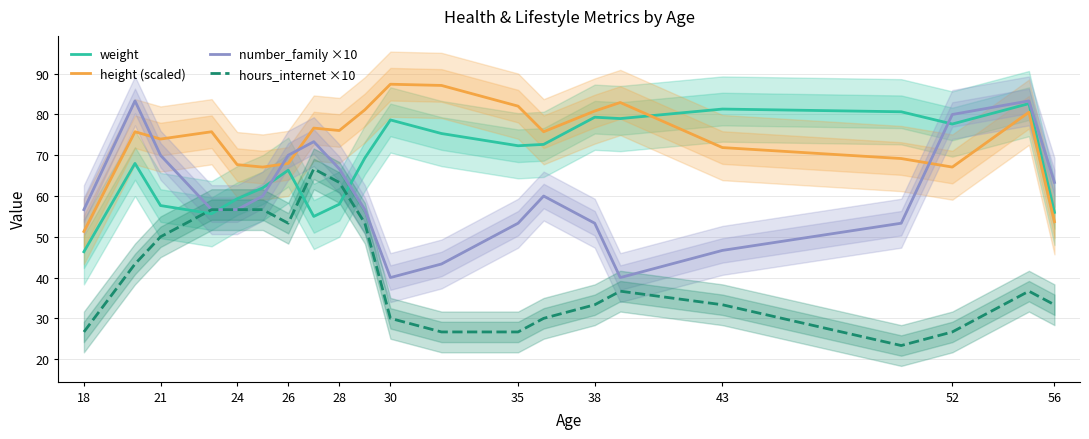

Count the number of categories in the chart.

21